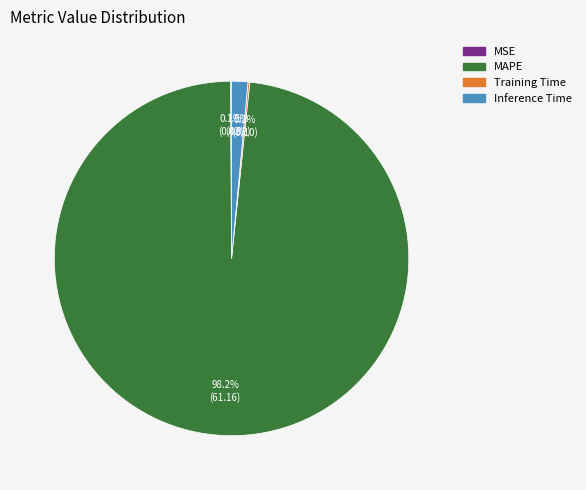

Does any single category account for the majority?

Yes